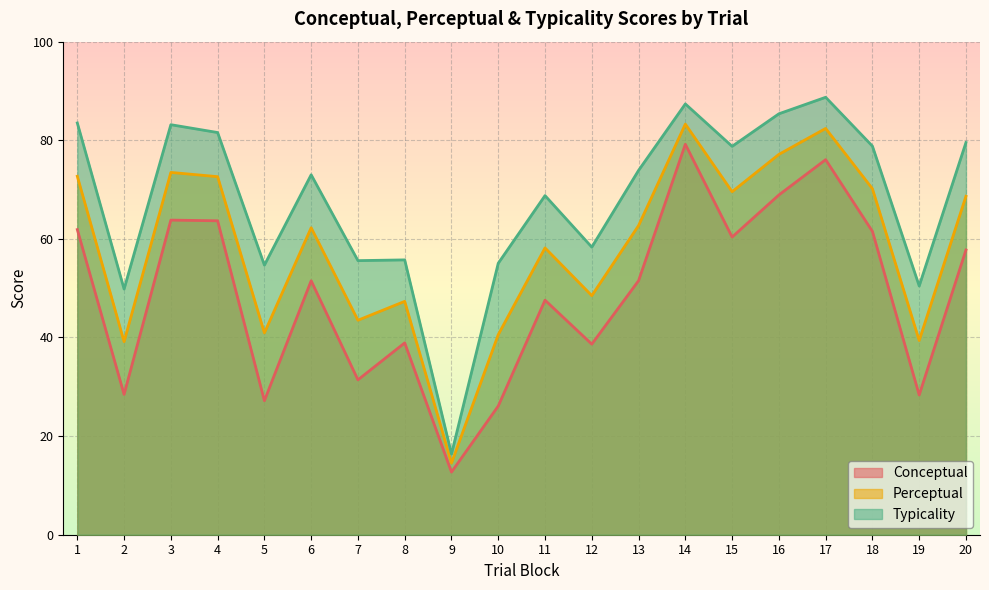

List the series in order of their overall mean, highest first.

Typicality, Perceptual, Conceptual